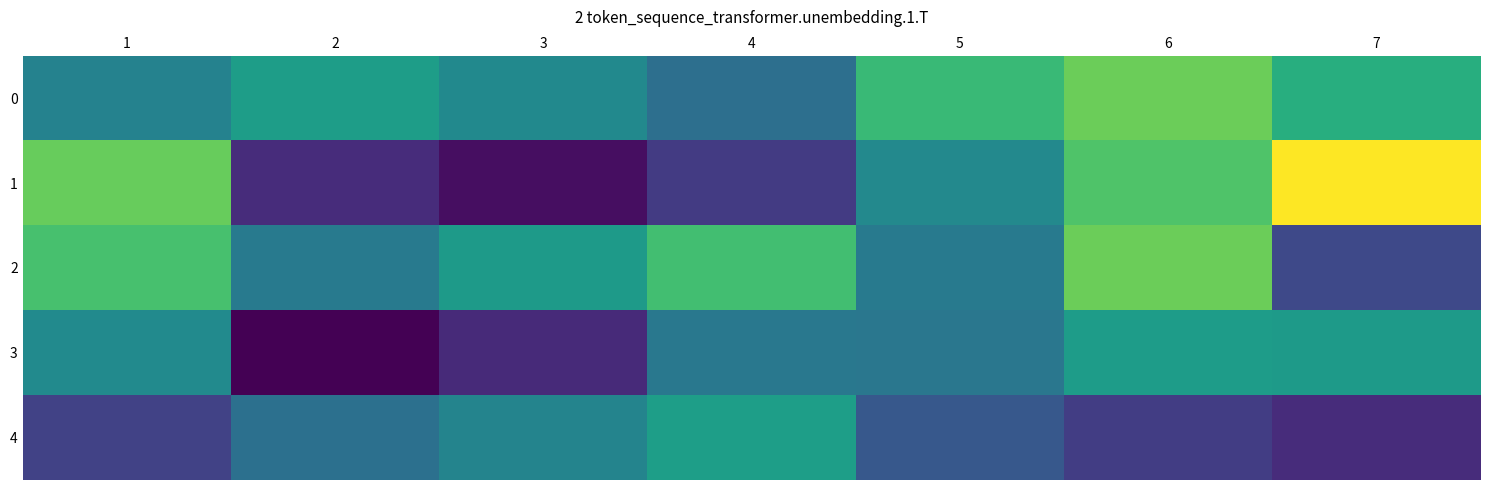

Which series changed the most between 2 and 6?

1